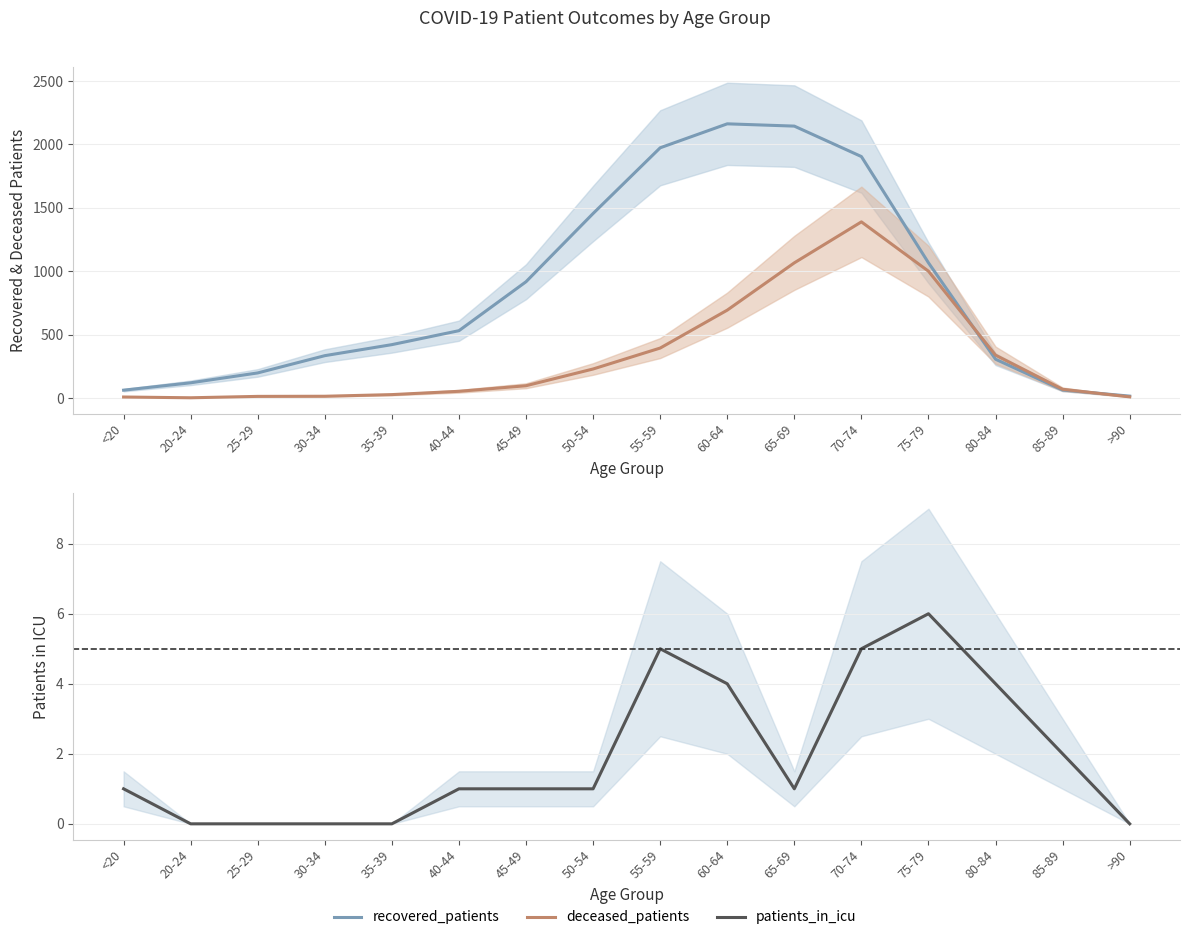

How many values in the patients_in_icu series exceed 1?

6